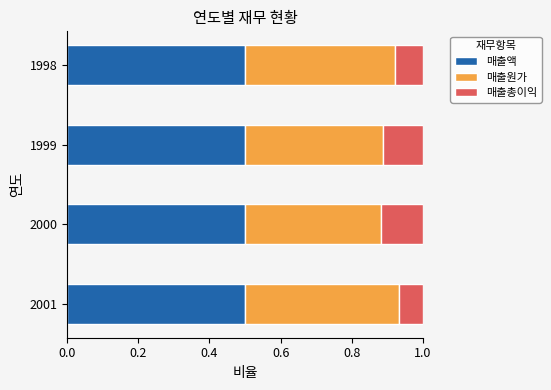

What is the total value across all series at 2001?

1.0